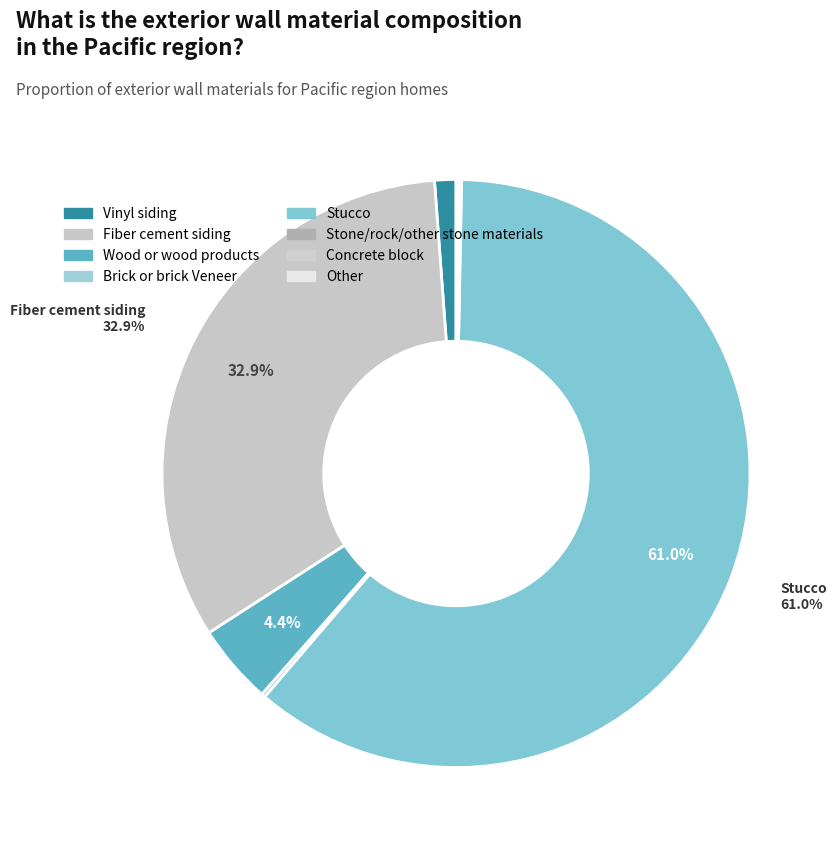

How many segments does this pie chart have?

8